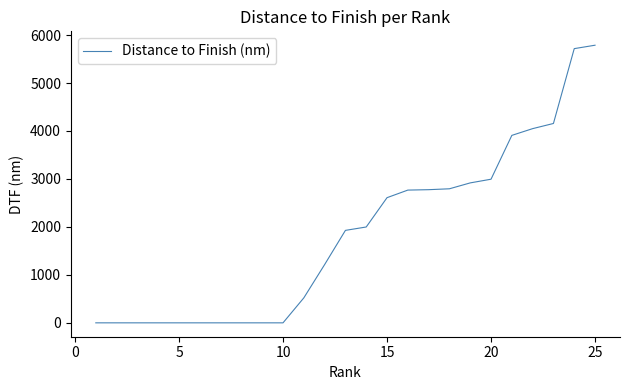

What is the difference between the maximum and minimum values?

5788.2